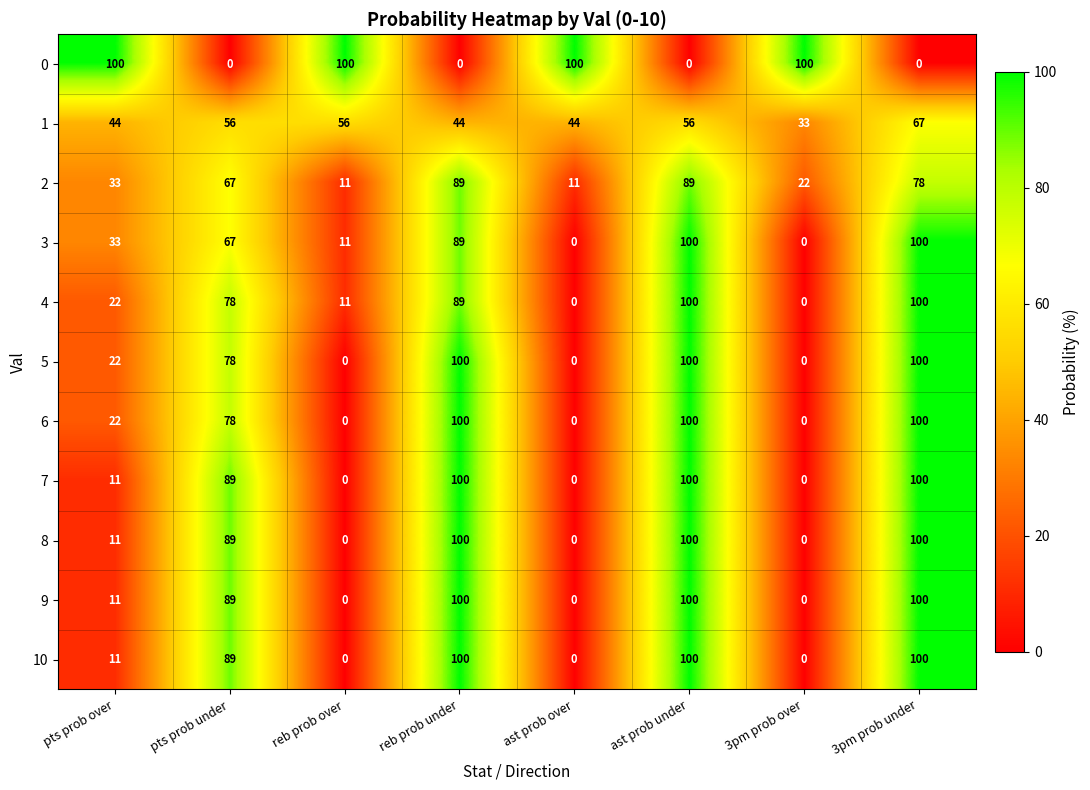

What is the sum of the 7 values at 3pm prob over and pts prob under?

89